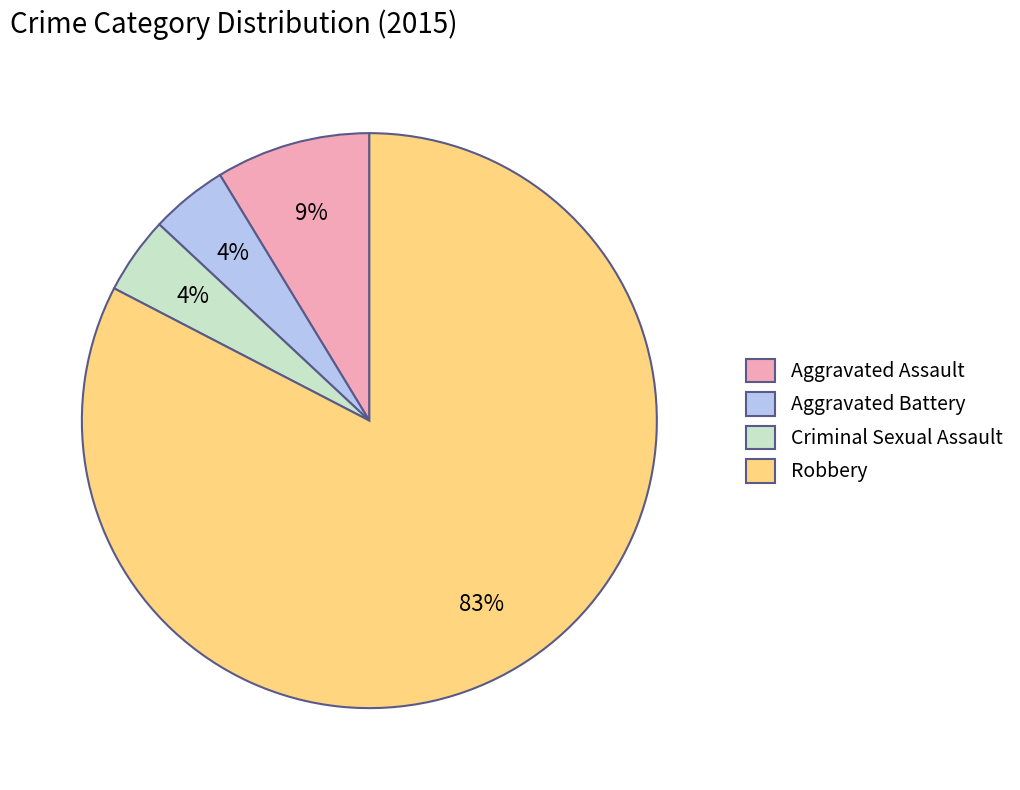

To the nearest percent, what percentage of the pie is Criminal Sexual Assault?

4%